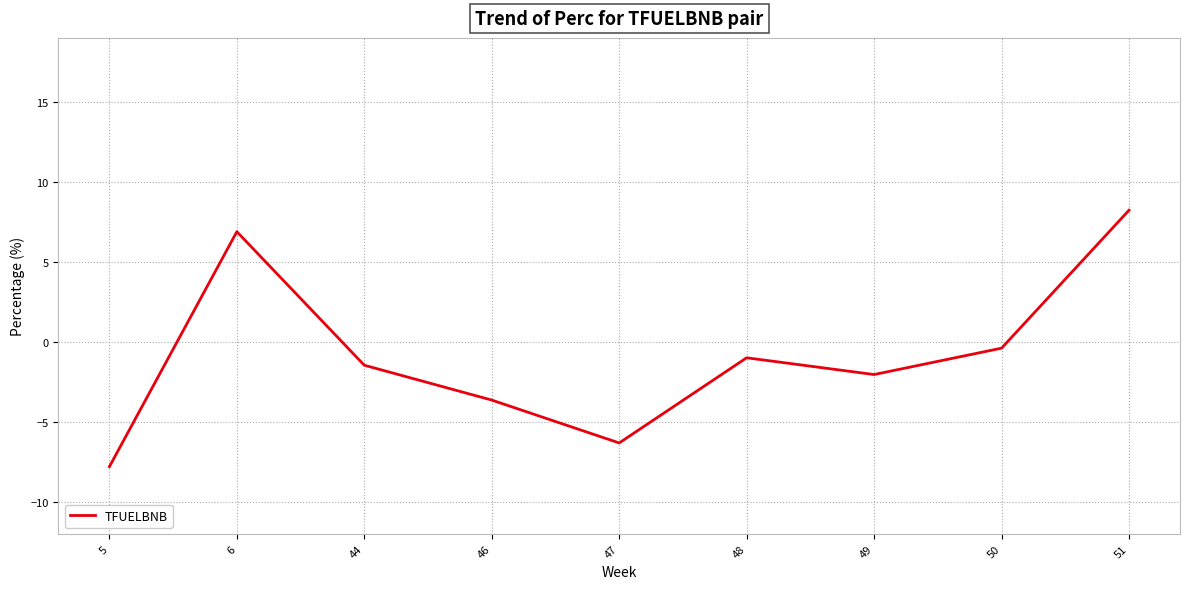

What is the change in value from 47 to 50?

+5.9